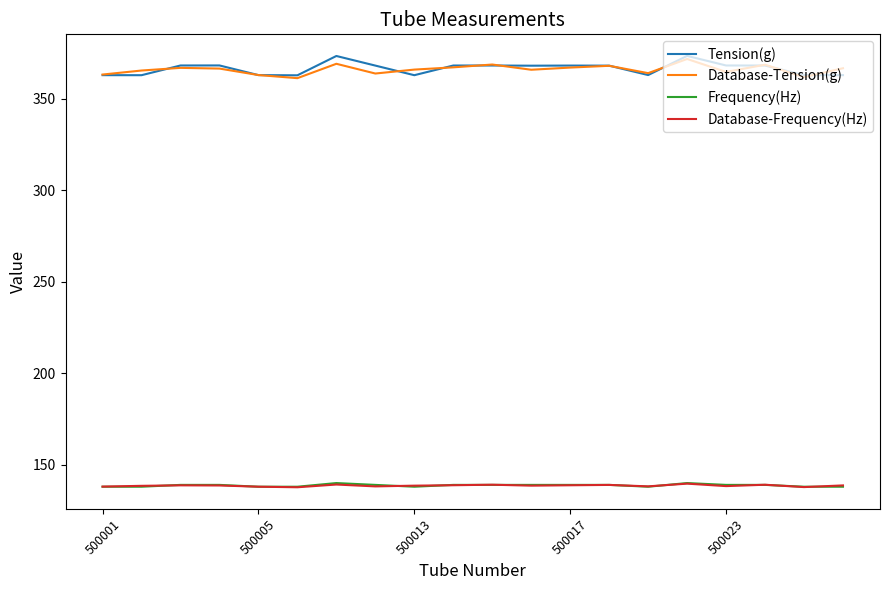

True or false: Tension(g) and Database-Frequency(Hz) cross at least once.

False